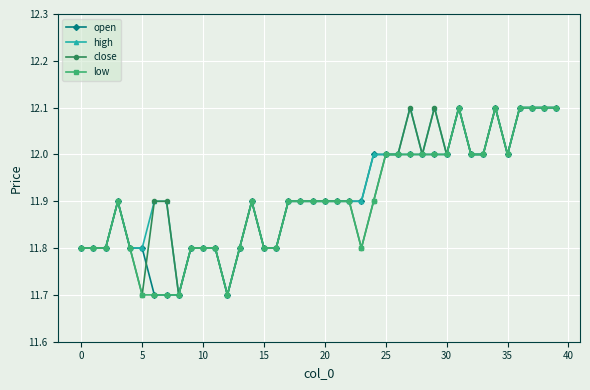

What is the average value of the close series?

11.9